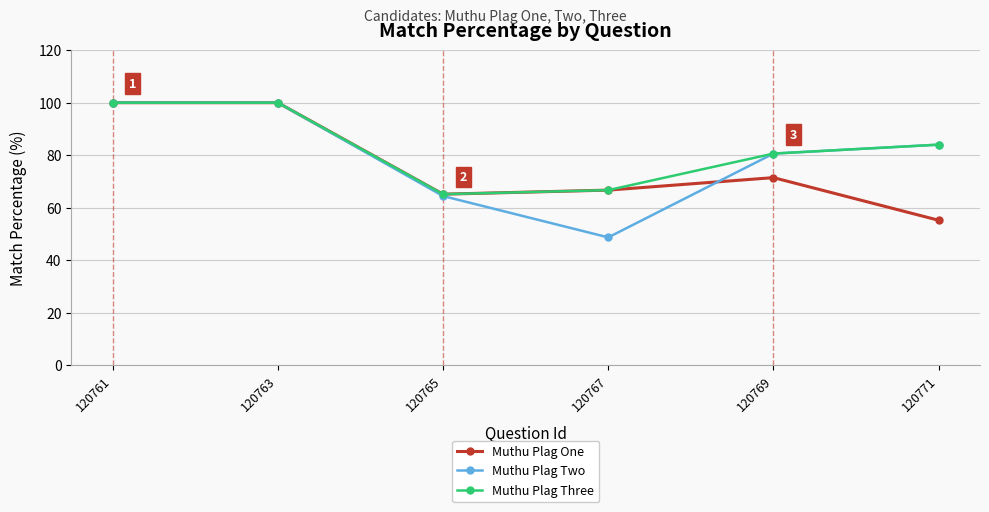

At how many categories does at least one series exceed 89?

2